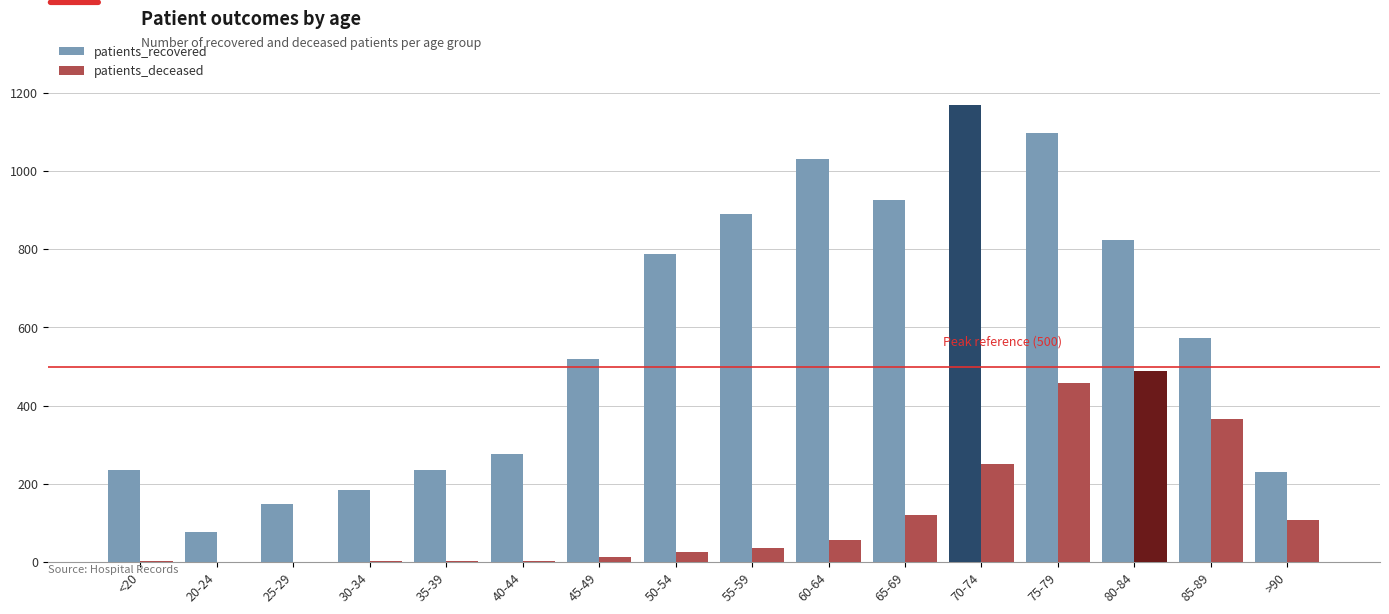

The value of patients_recovered at 85-89 is 280. True or false?

False